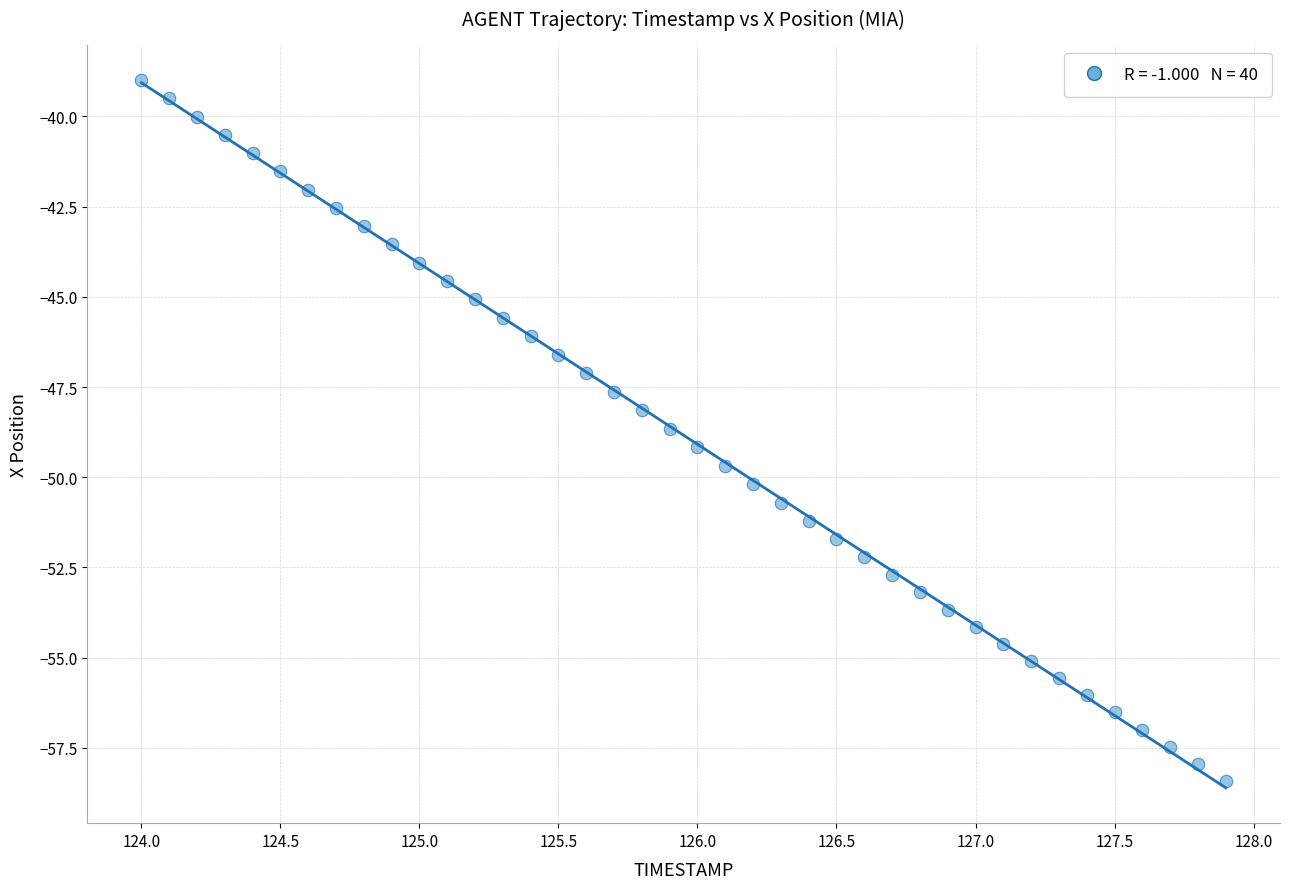

What is the range of Y values (max minus min)?

19.4